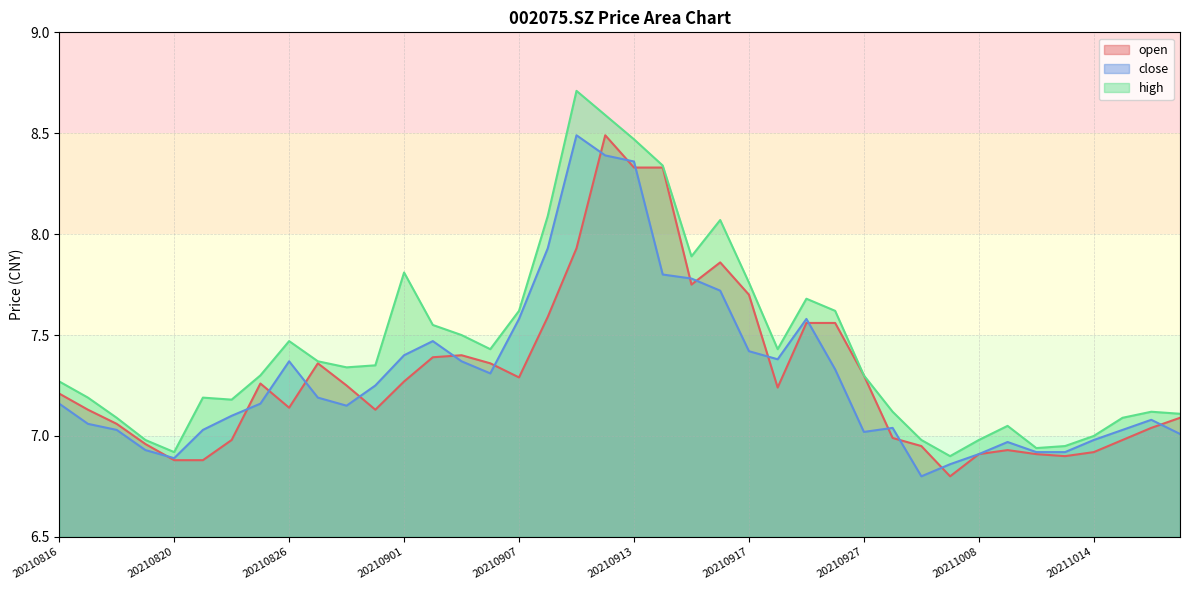

What is the average value of the close series?

7.3